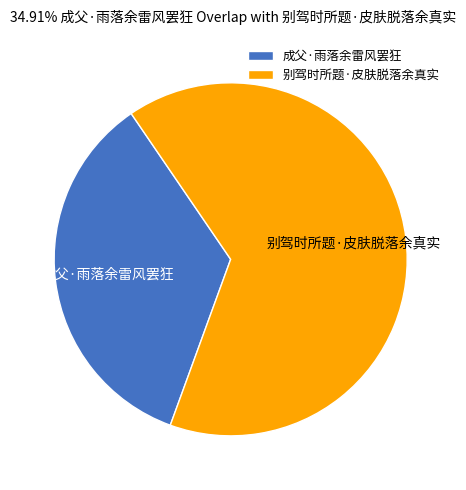

How many segments does this pie chart have?

2